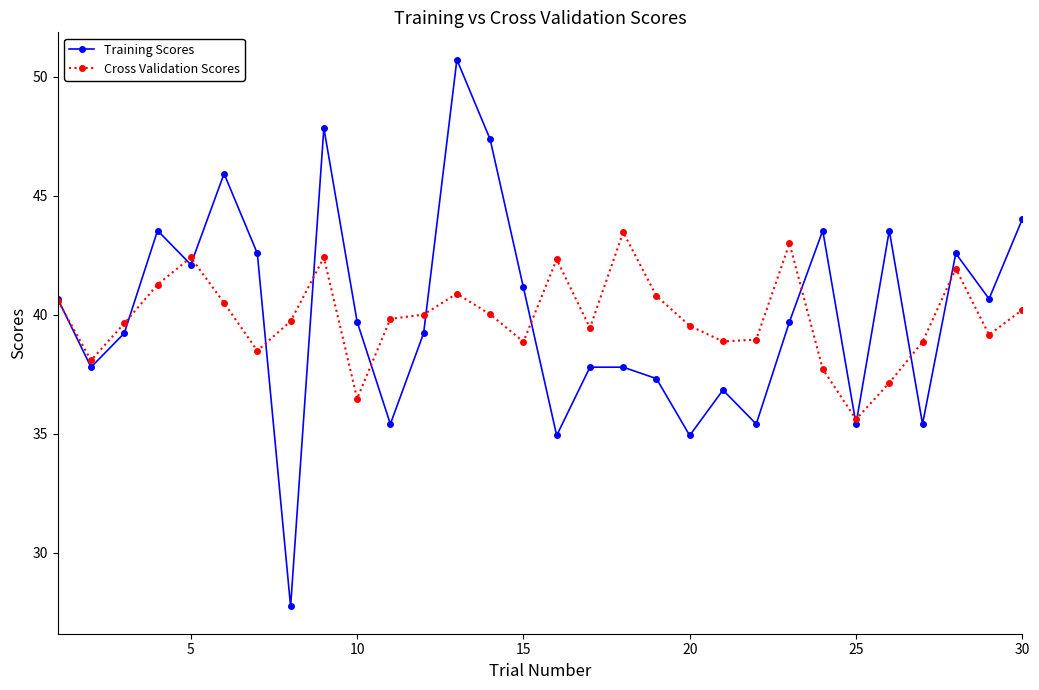

Is this an area chart (filled region under the line)?

No